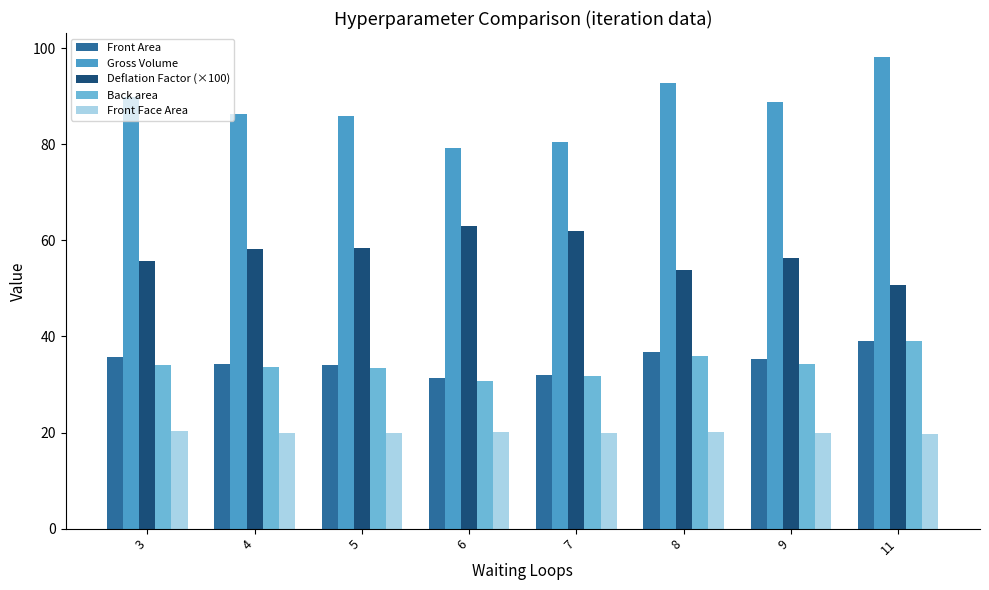

What is the lowest value of the Front Face Area series?

19.7